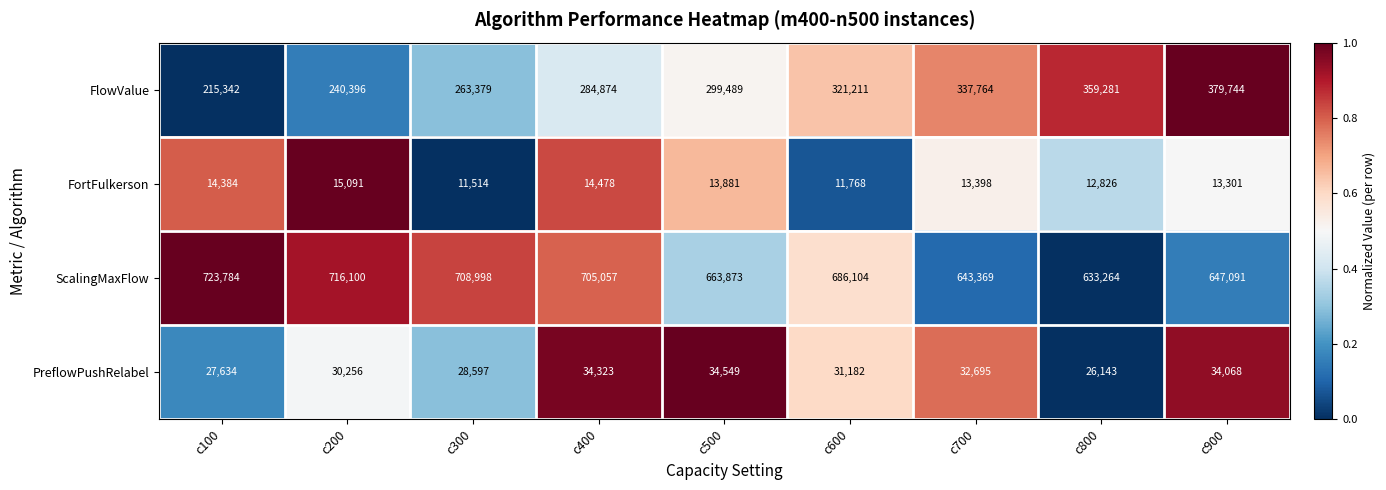

The ScalingMaxFlow series shows 723784 at c100. True or false?

True